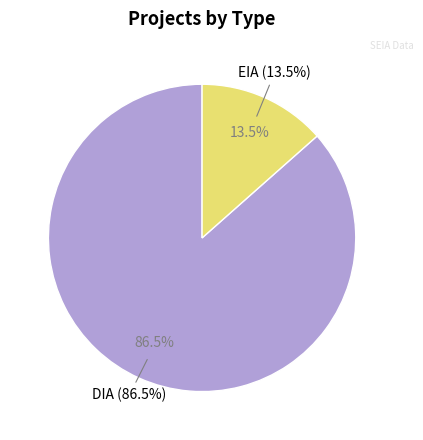

Does any single category account for the majority?

Yes